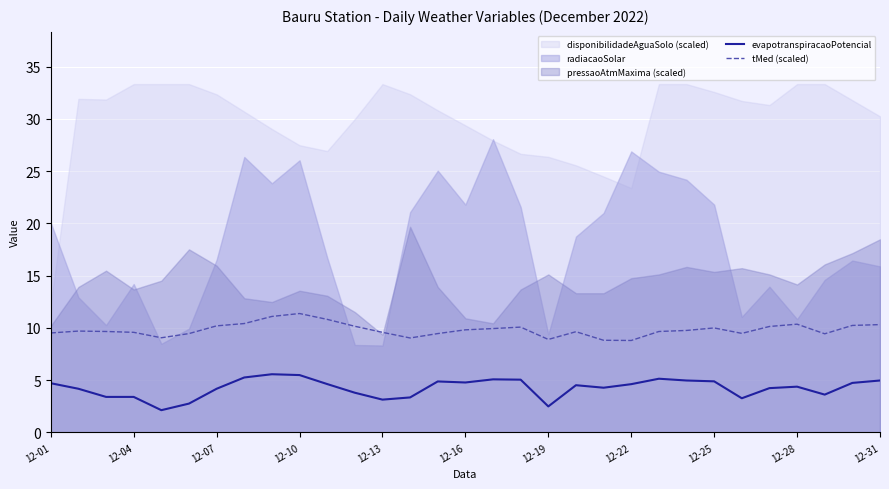

True or false: evapotranspiracaoPotencial and tMed (scaled) intersect in this chart.

False